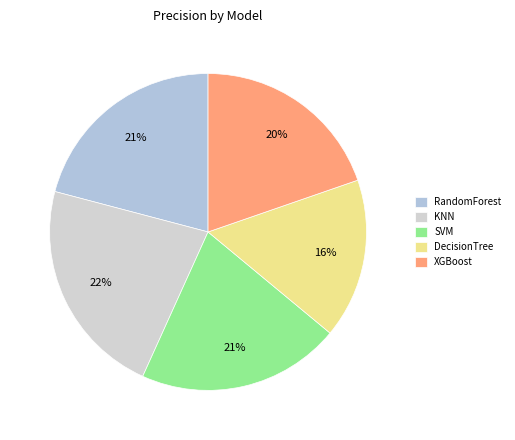

To the nearest percent, what portion does DecisionTree represent?

16%